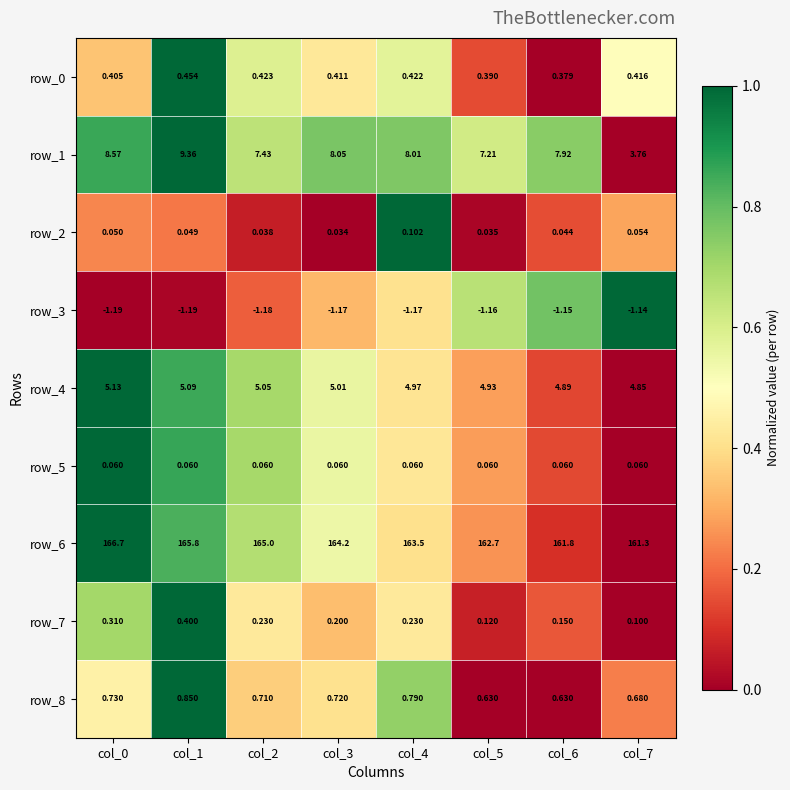

What is the greatest value displayed?

166.7